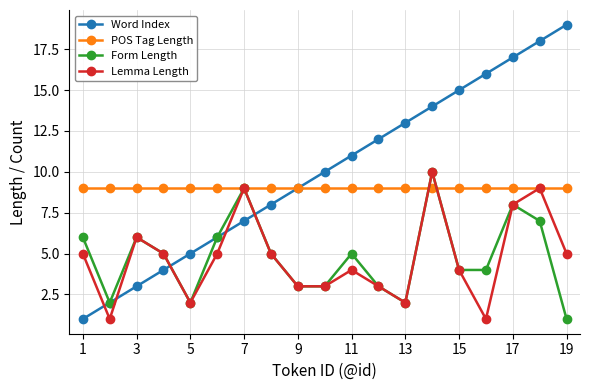

What is the sum of all Lemma Length values?

90